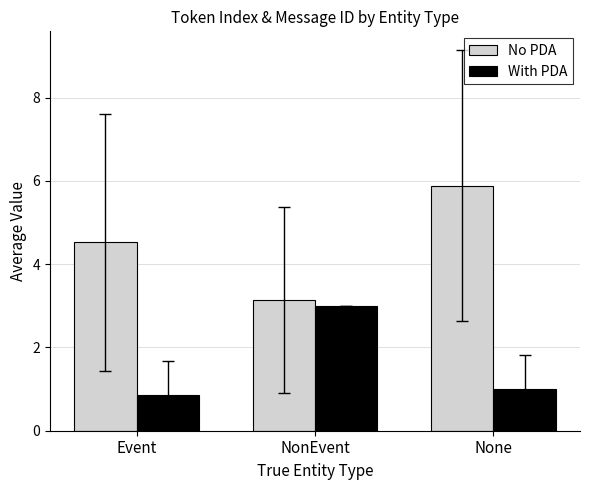

Is the value of No PDA at Event greater than the value of With PDA at None?

Yes